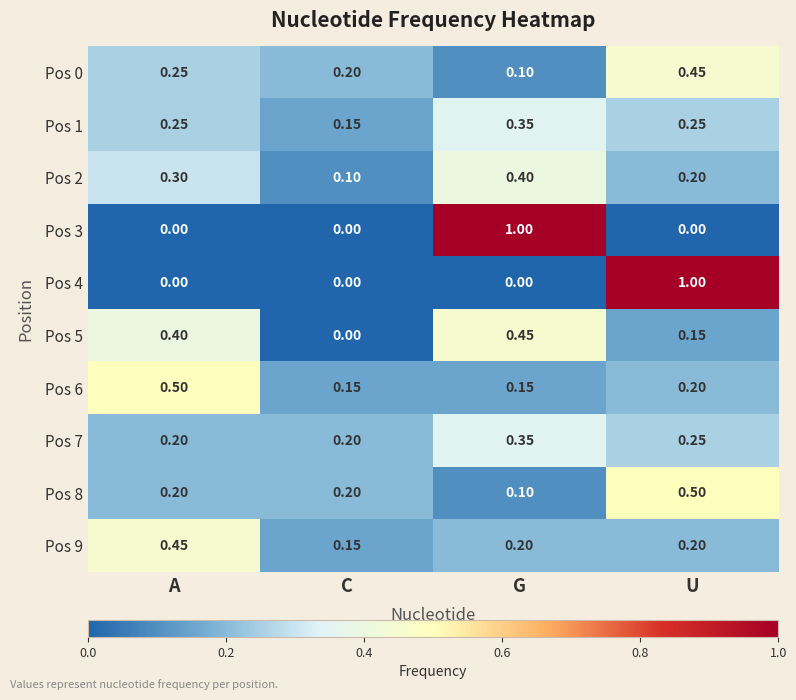

Is the value of Pos 1 at C greater than the value of Pos 2 at U?

No